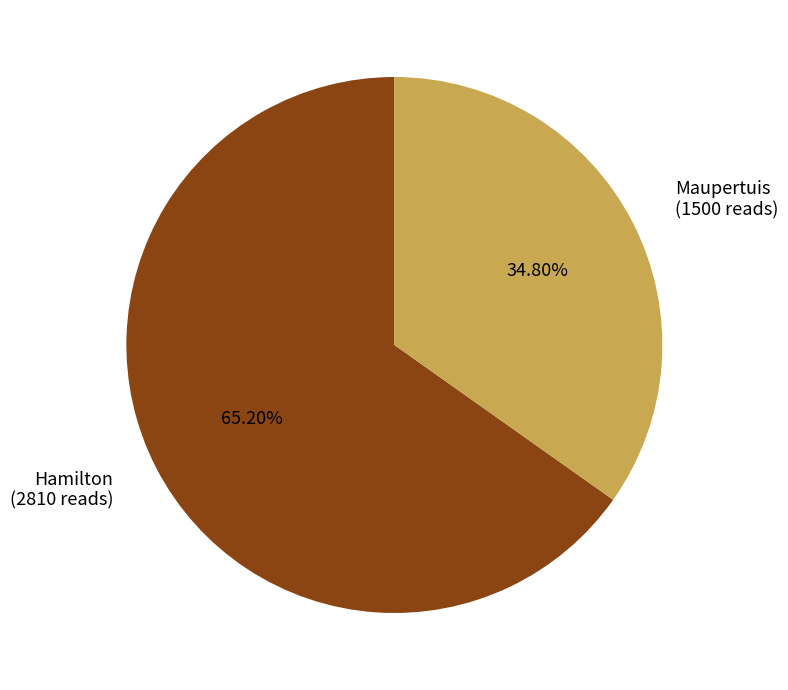

To the nearest percent, what portion does Hamilton represent?

65%